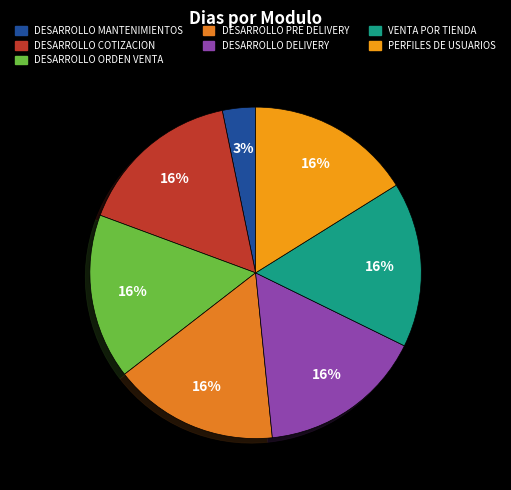

How many slices are in this pie chart?

7